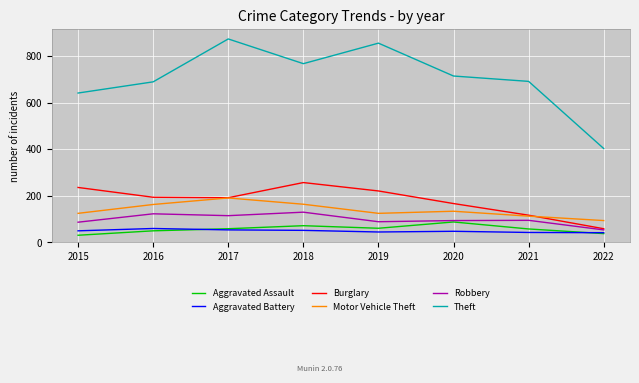

What is the approximate value of Aggravated Battery at 2018?

52